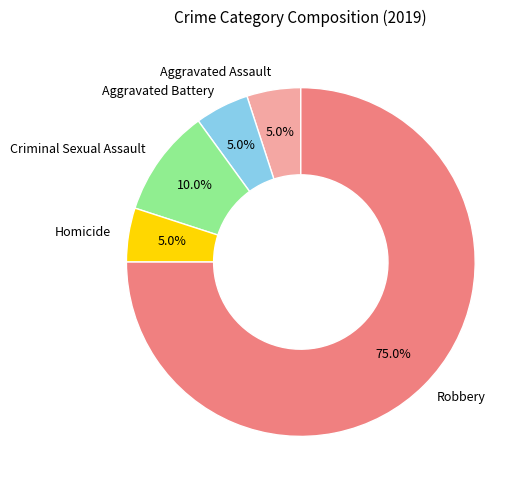

How many segments does this pie chart have?

5